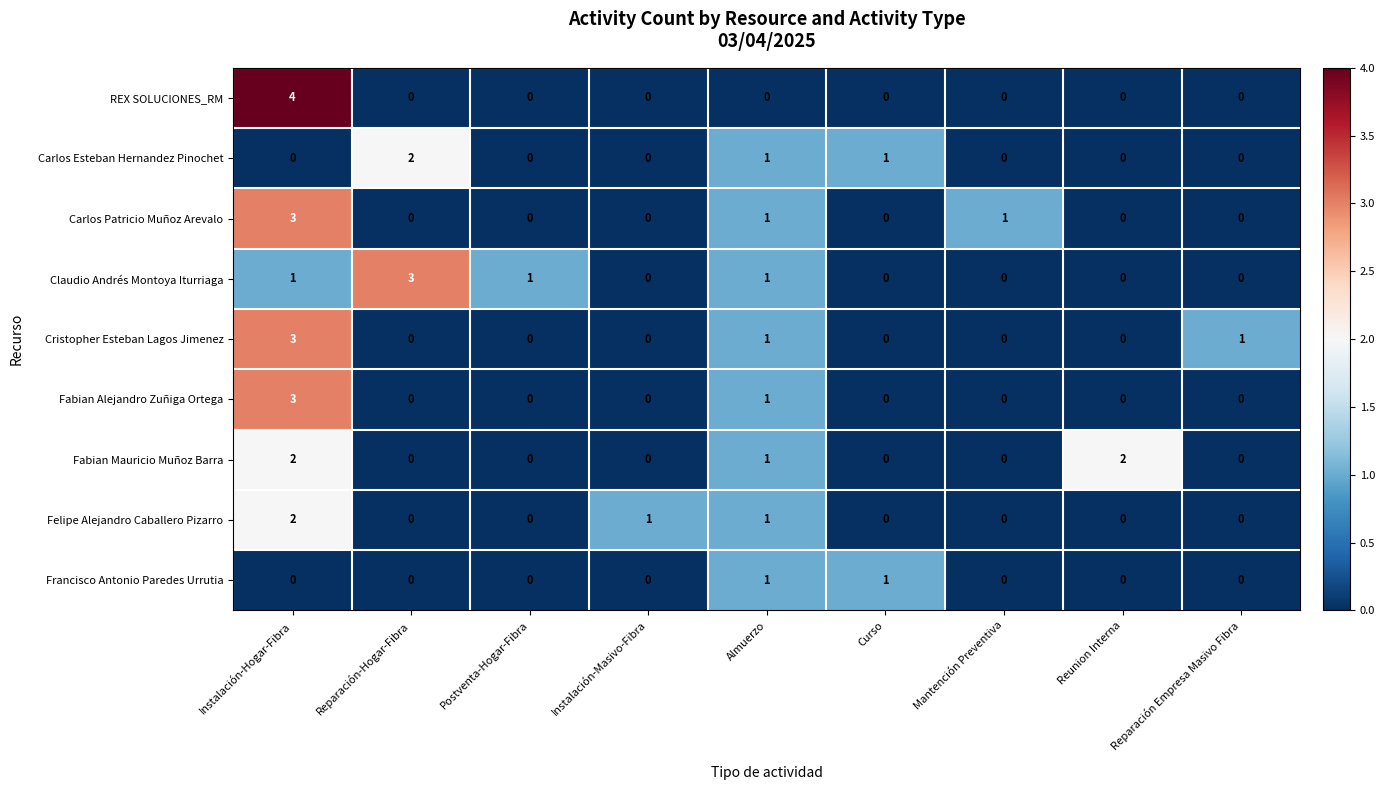

What is the total value across all series at Almuerzo?

8